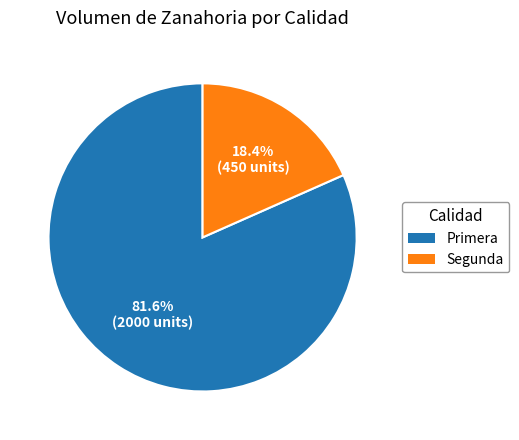

Which slice is the smallest?

Segunda